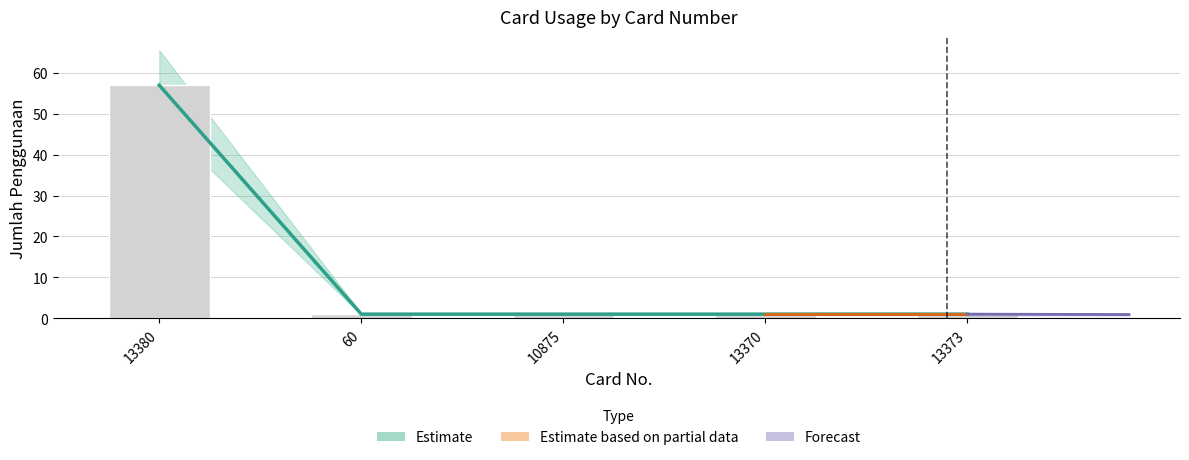

Does the chart contain stacked bars?

No